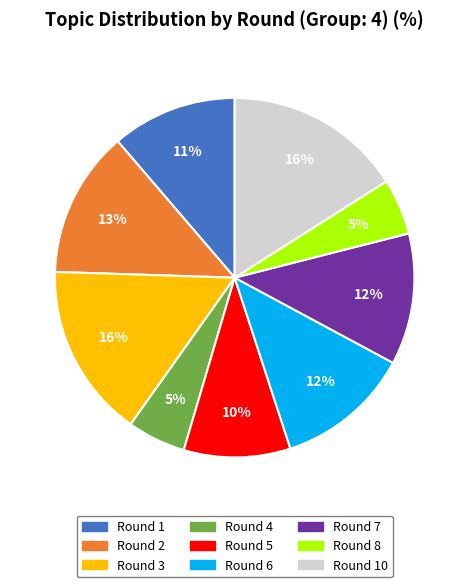

Is there a majority slice in this chart?

No